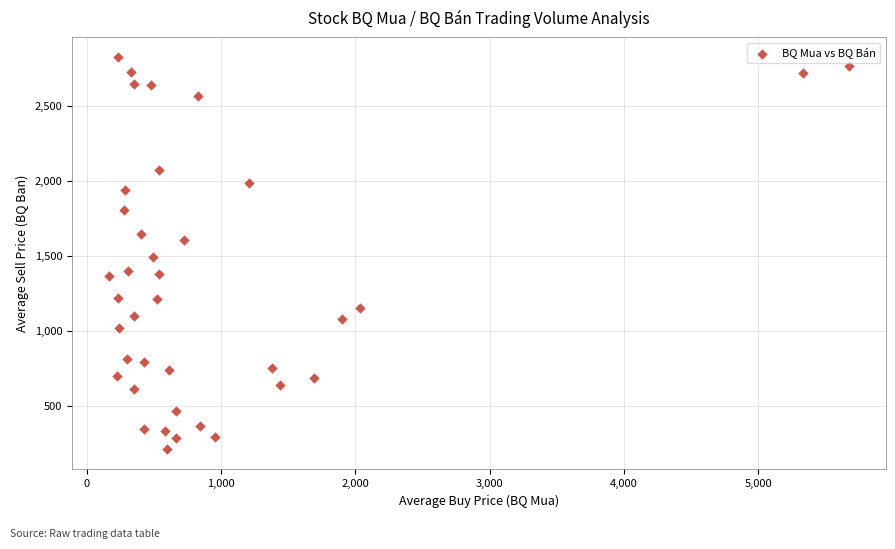

What is the range of Y values (max minus min)?

2616